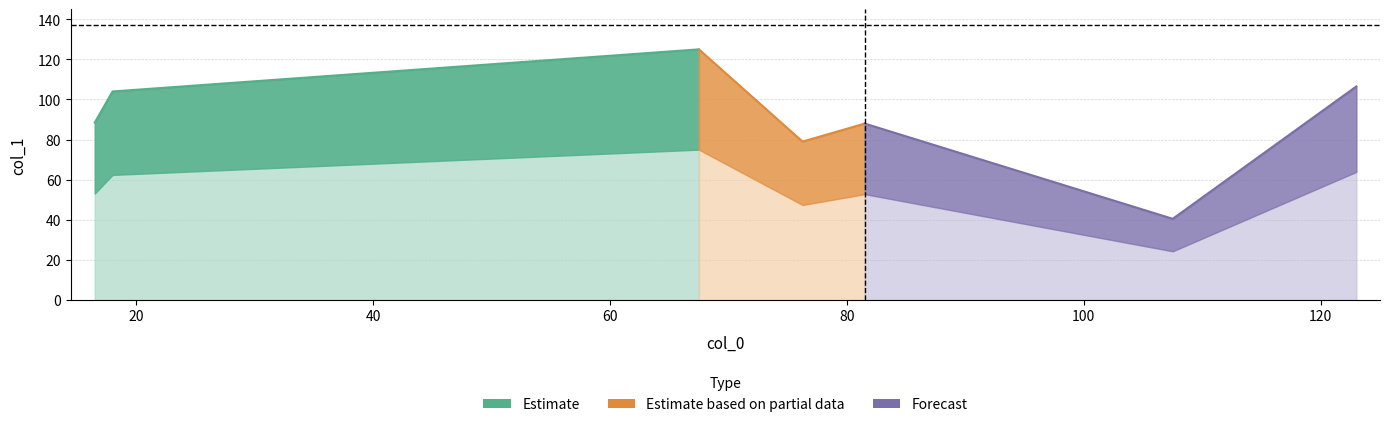

What is the sum of all values?

631.5